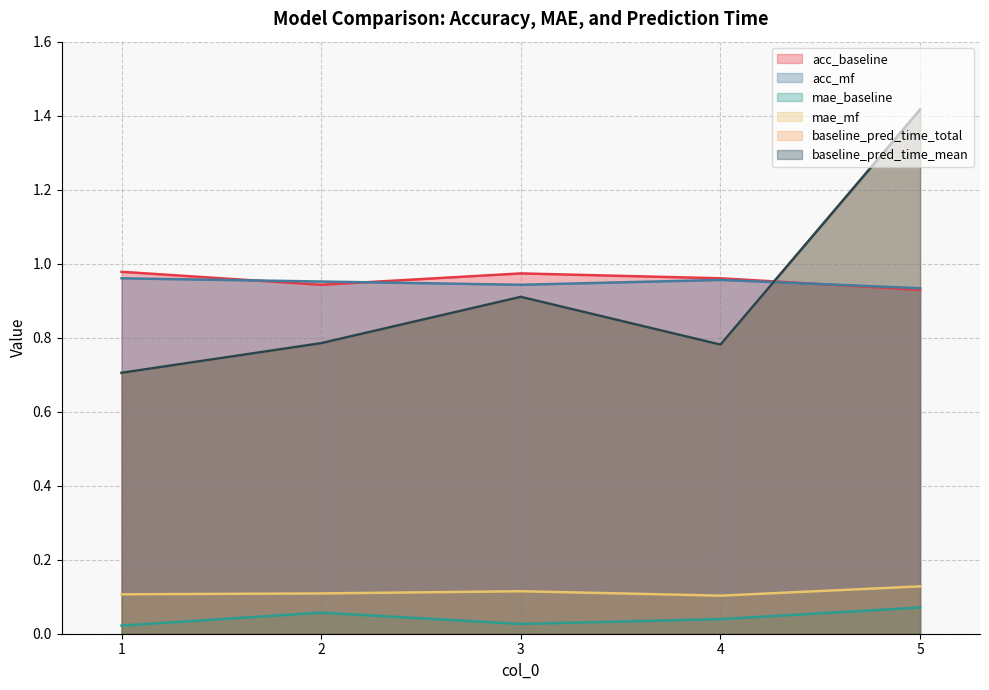

In baseline_pred_time_mean, how many points are lower than both neighbors (excluding endpoints)?

1